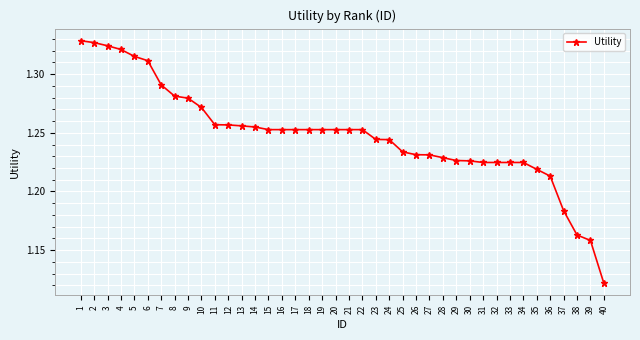

Which label corresponds to the smallest value in the chart?

40